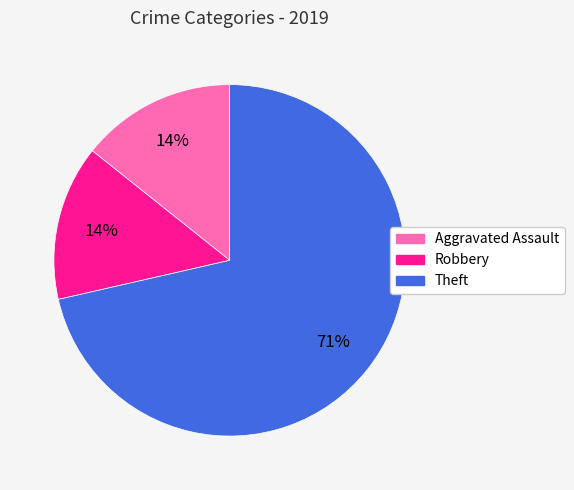

To the nearest percent, what is the average slice percentage?

33%